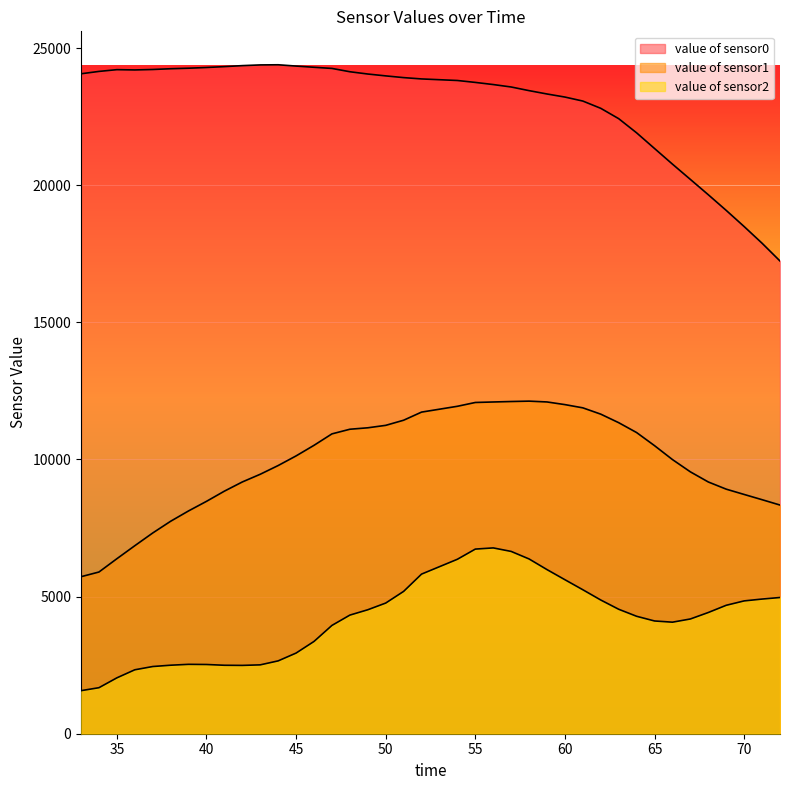

How many lines are shown in the chart?

3